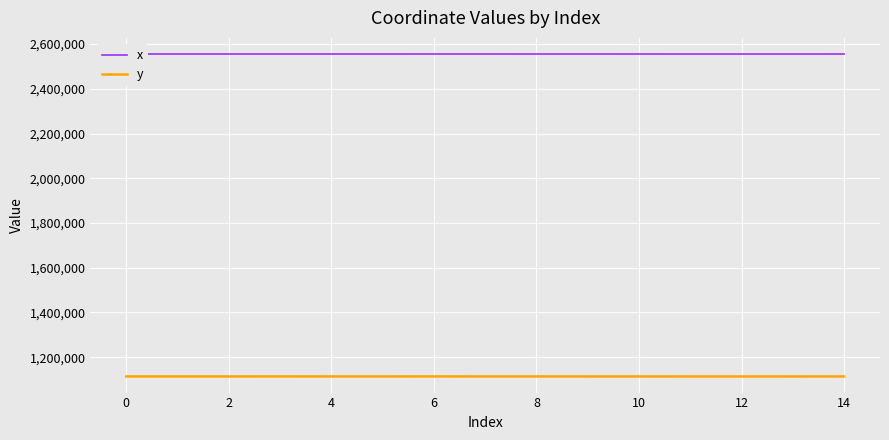

What is the minimum value for x?

2555657.0